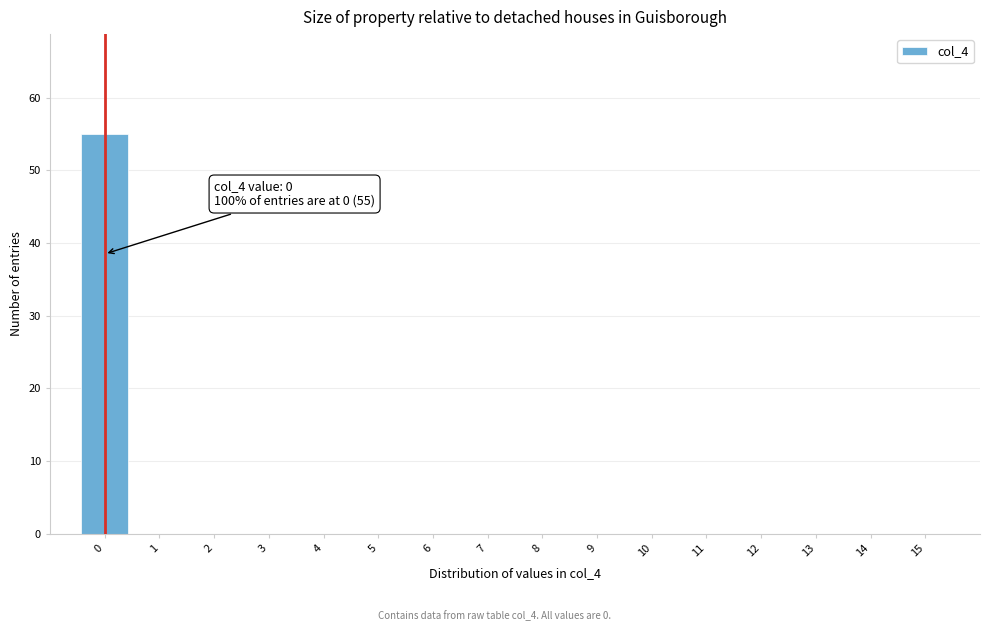

Which range on the x-axis has the tallest bar?

-0.5 to 0.5